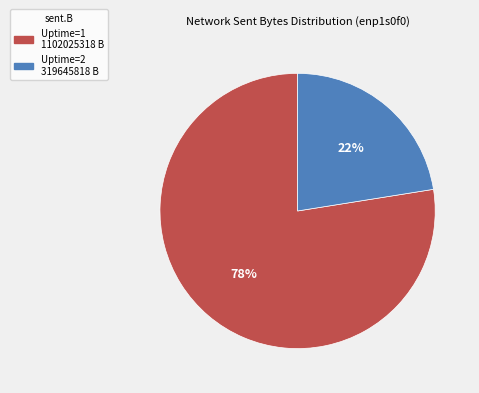

Does any single category account for the majority?

Yes